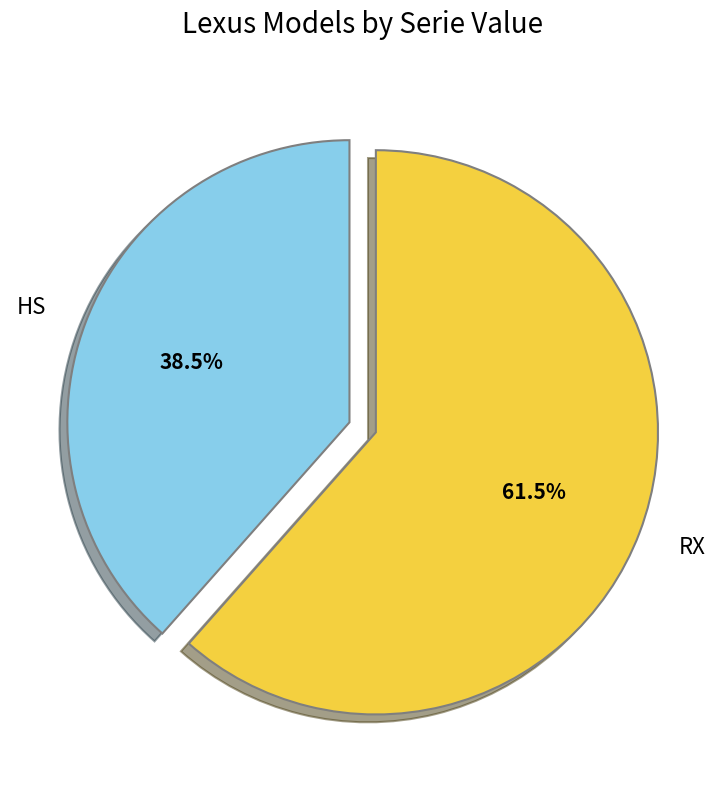

Count the number of slices in the pie.

2